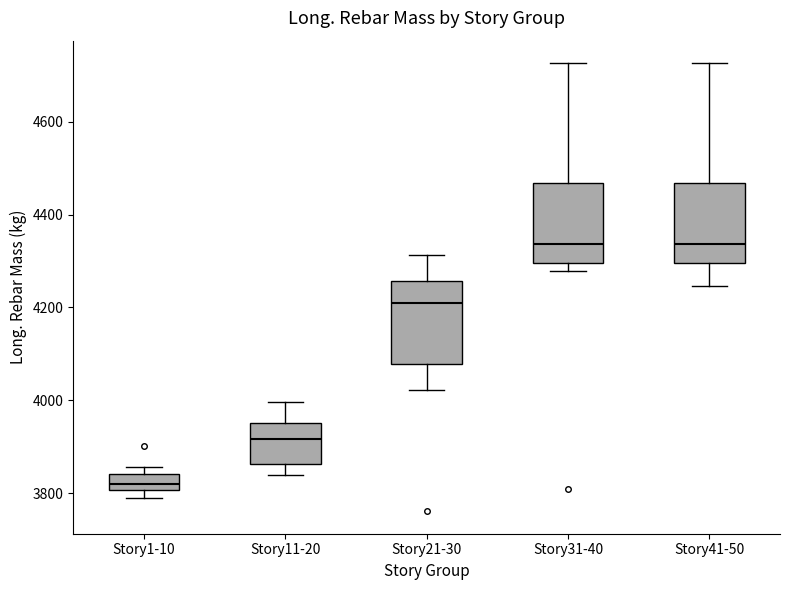

Which box's median line is the lowest?

Story1-10